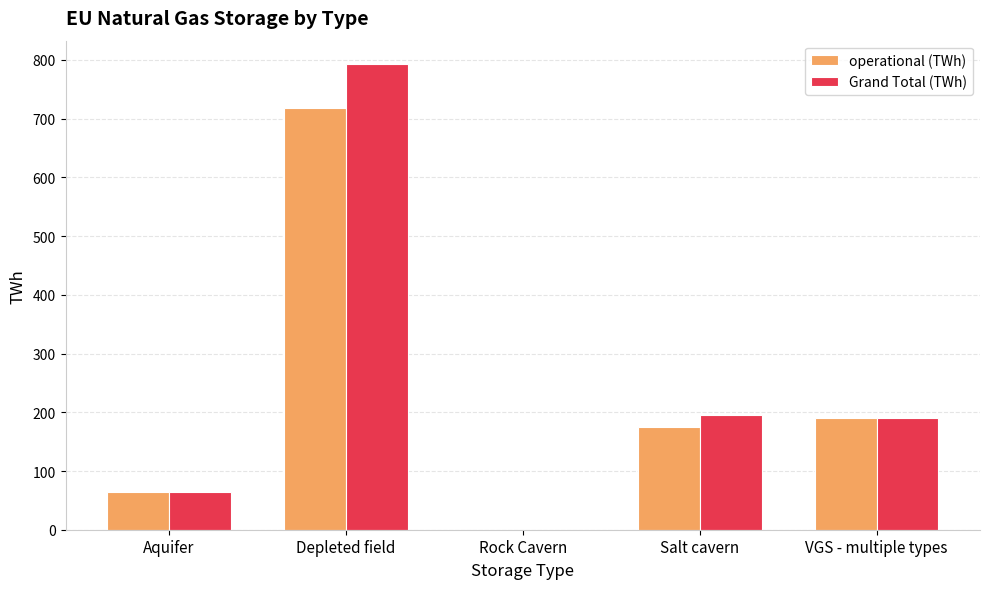

True or false: operational (TWh) has a value of 717.6 at Depleted field.

True